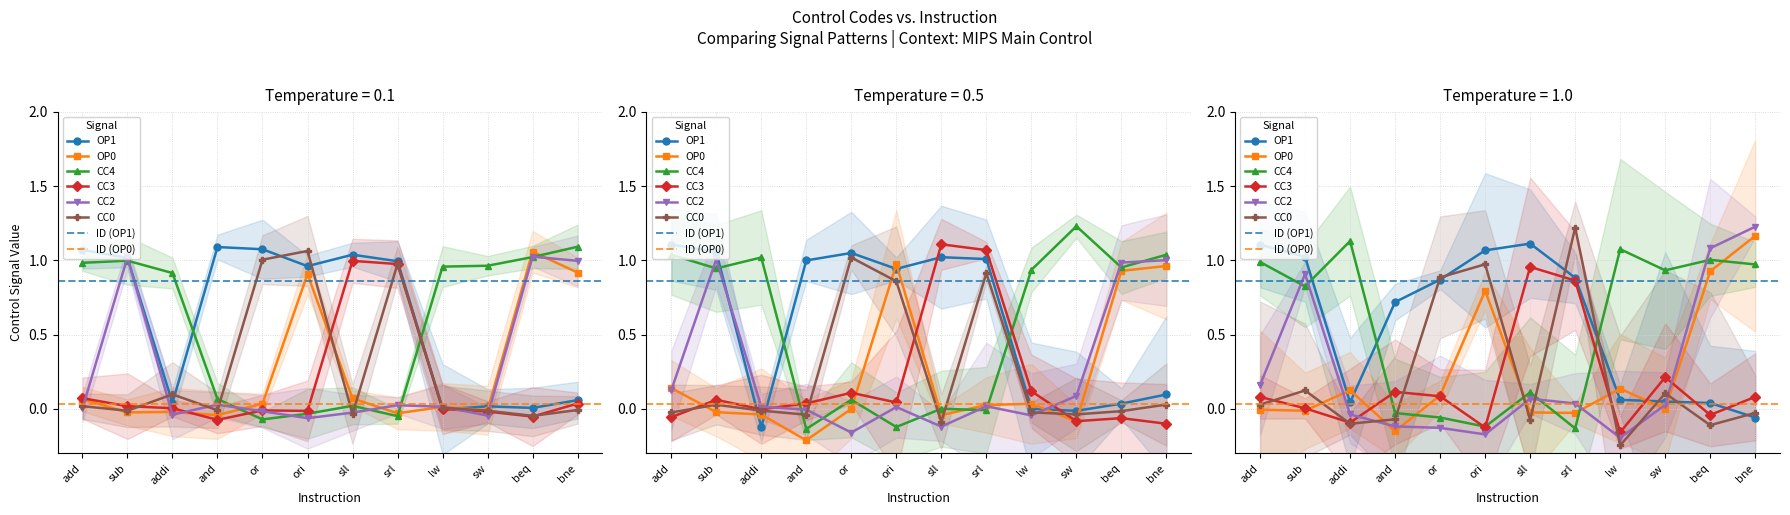

What is the value of the CC3 point at the 11th from the left?

-0.1